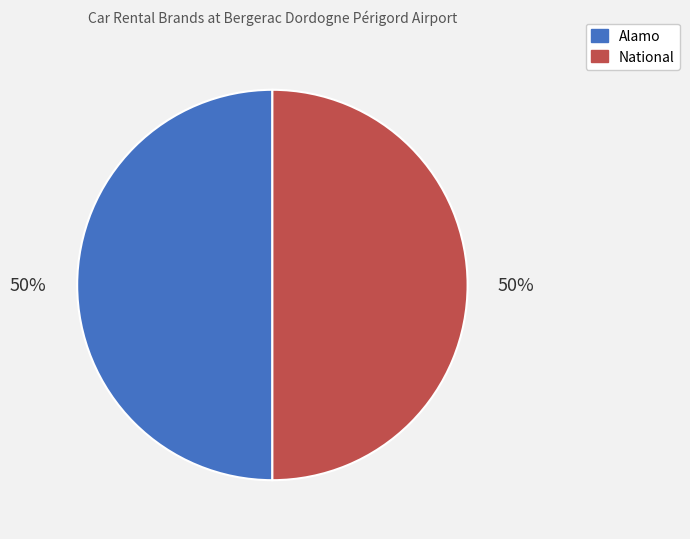

How many slices are in this pie chart?

2